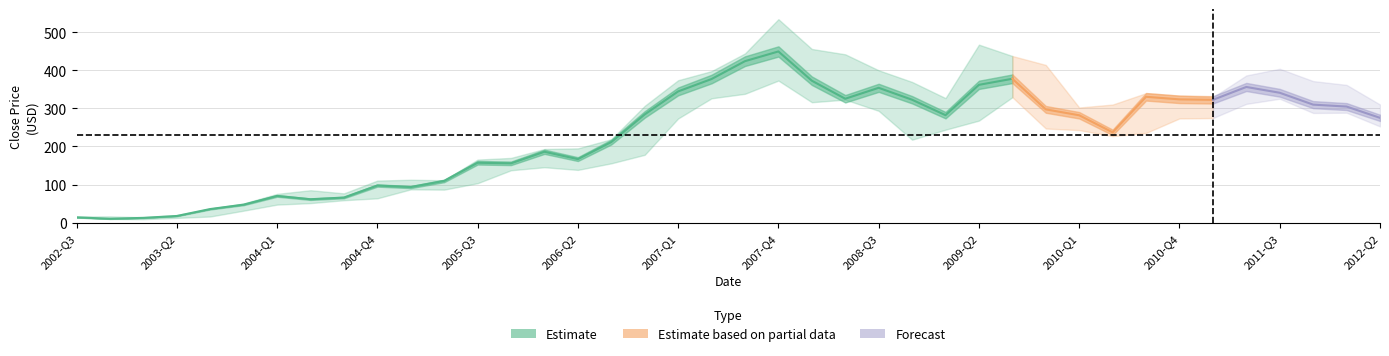

The value of High at 23 is 441.5. True or false?

True